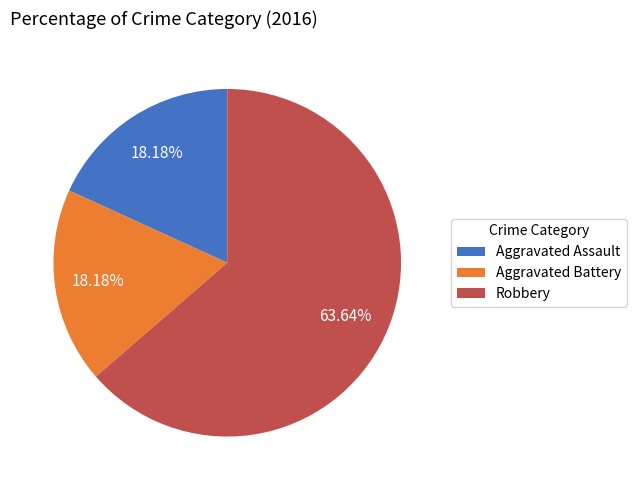

Which has a higher value, Robbery or Aggravated Battery?

Robbery